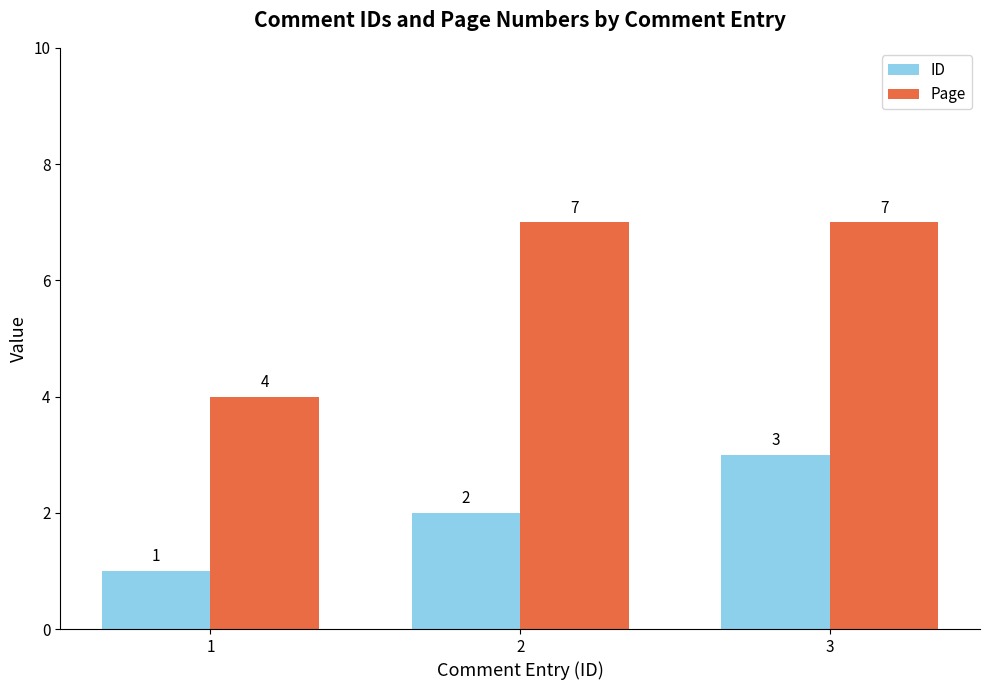

Reading left to right, list all the values displayed in this chart.

ID: 1	2	3
Page: 4	7	7